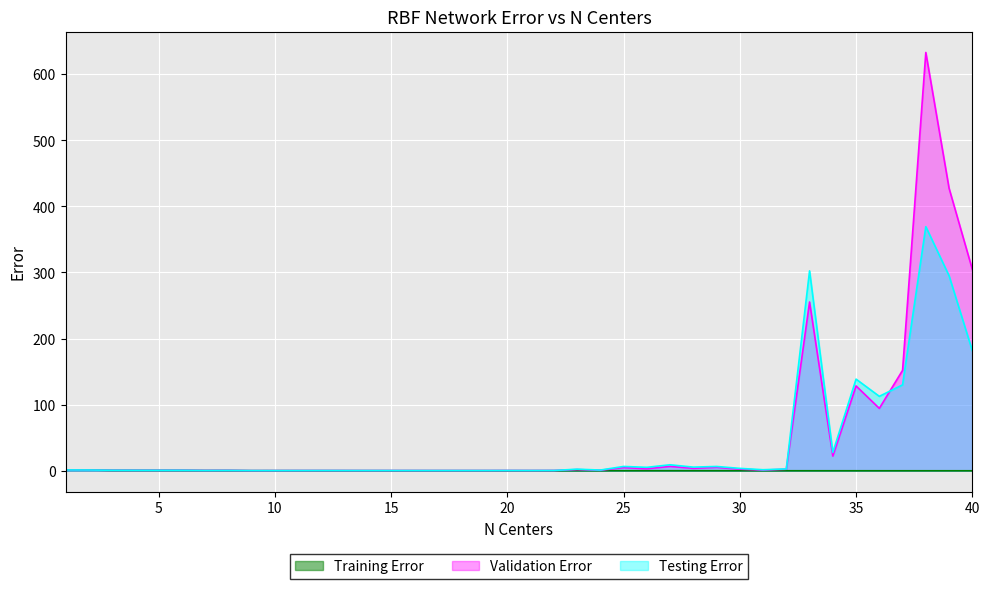

Where is the first local maximum for Testing Error?

6